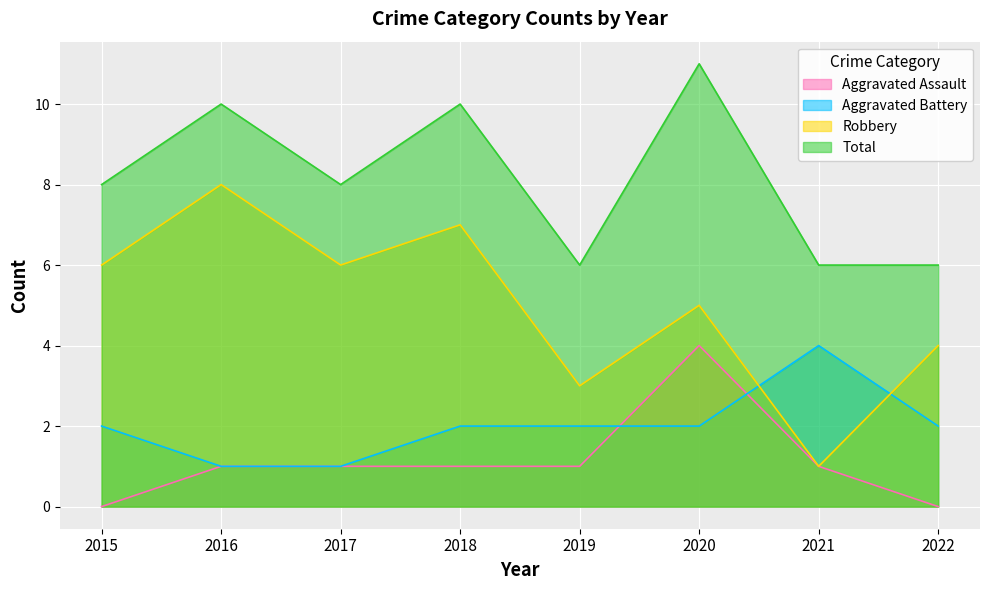

Which label corresponds to the largest value in the chart?

2020